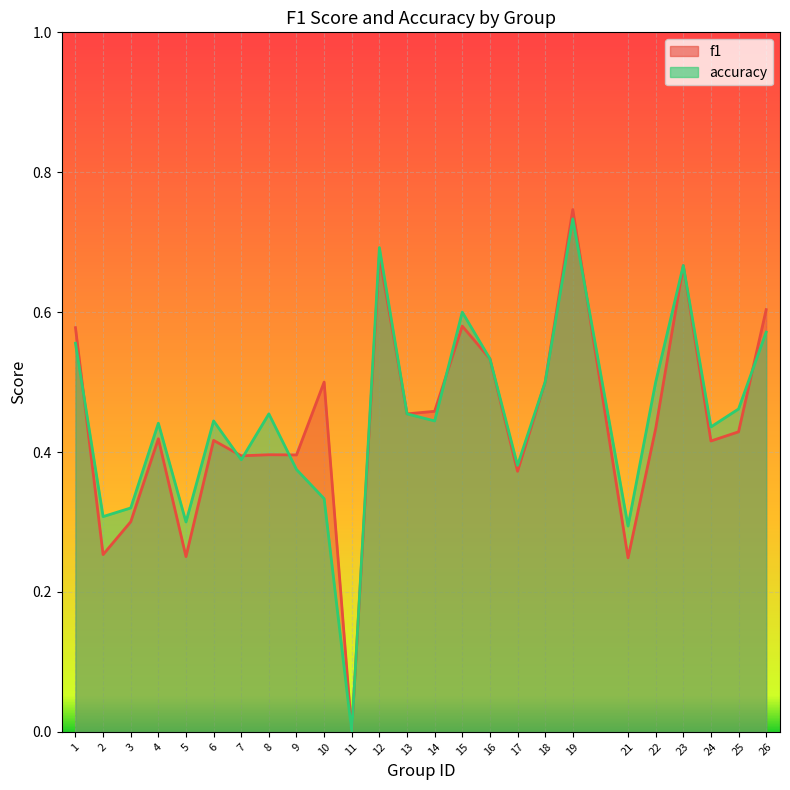

Which series changed the most between 9 and 15?

accuracy